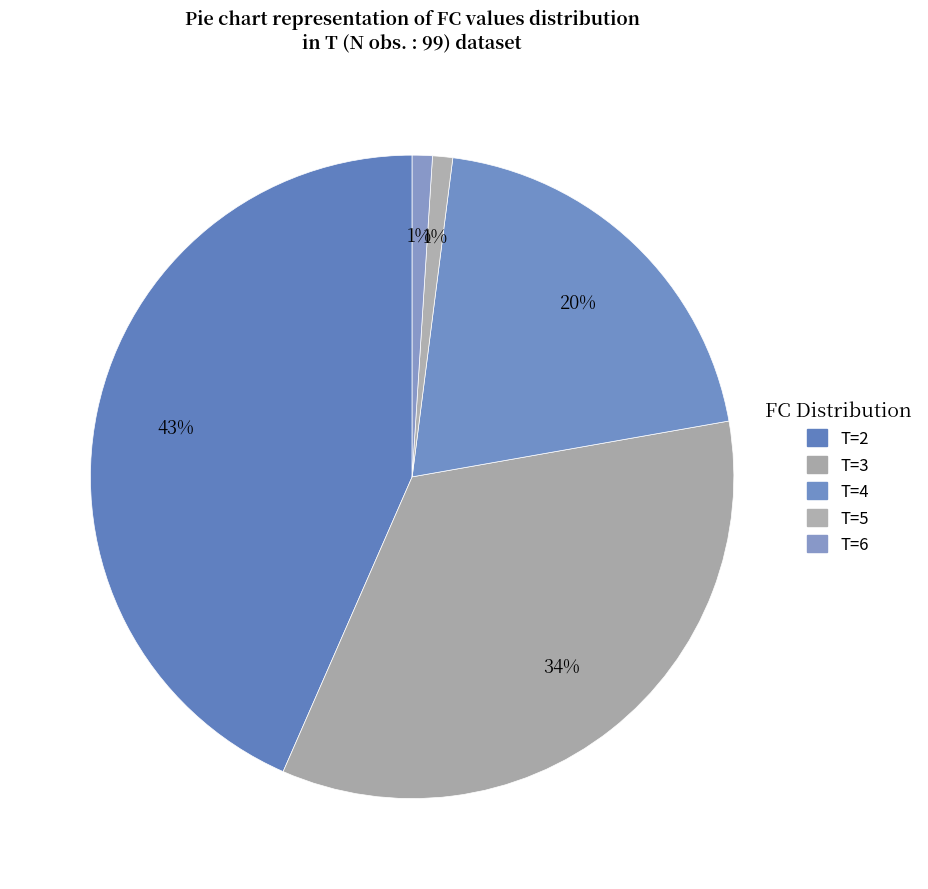

How many segments does this pie chart have?

5